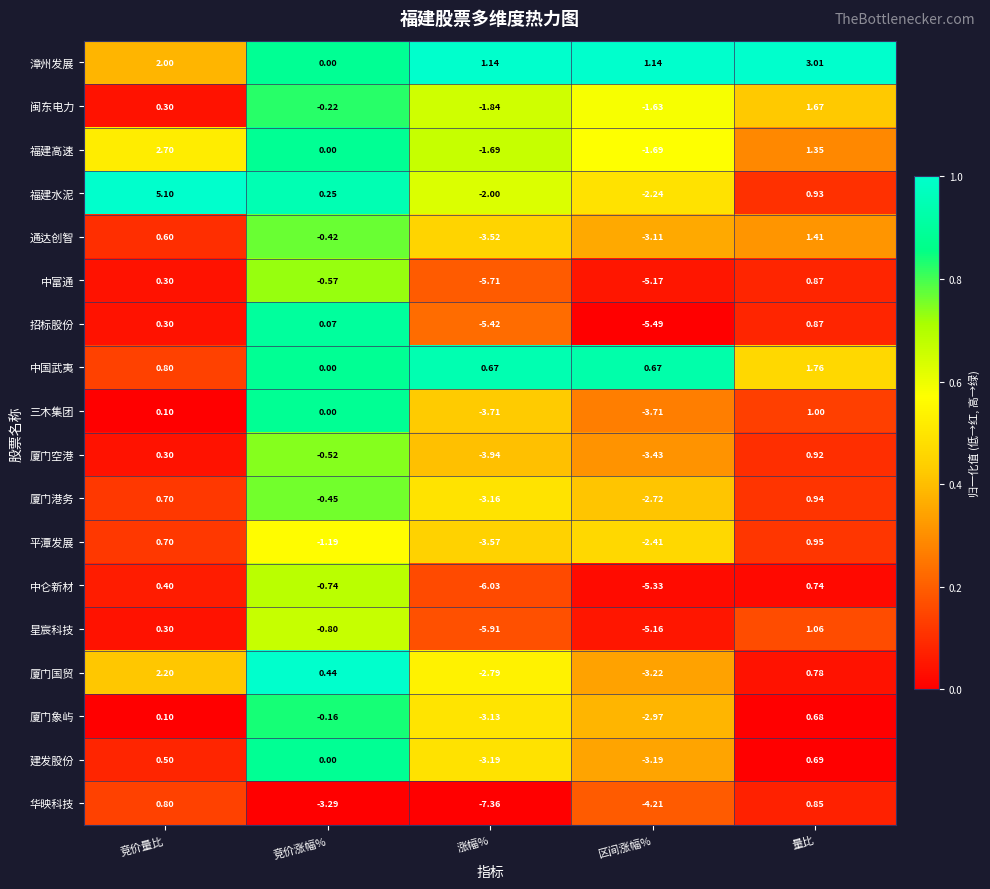

Which series has the largest total across all categories?

漳州发展